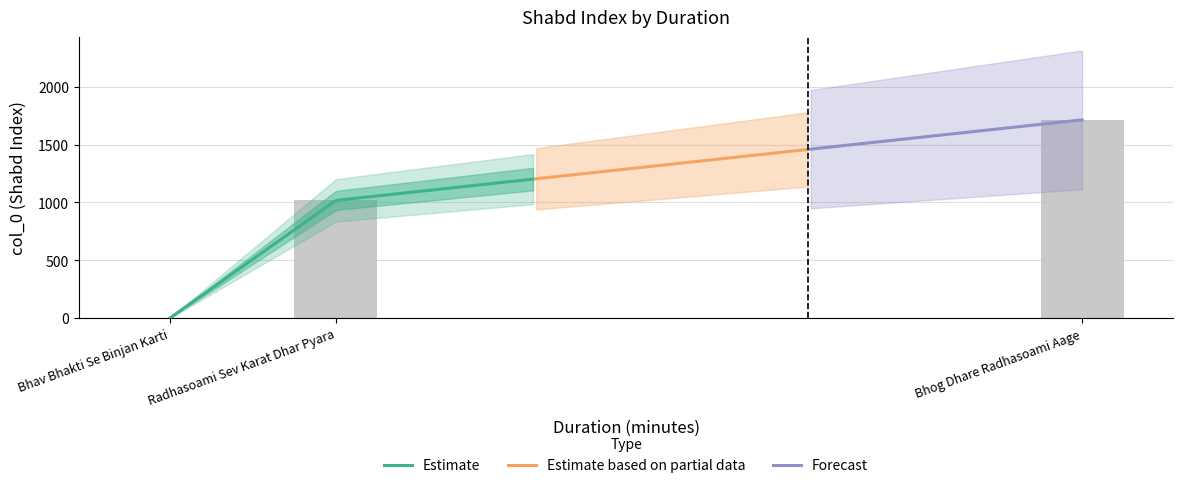

What is the difference between the maximum and minimum values?

1712